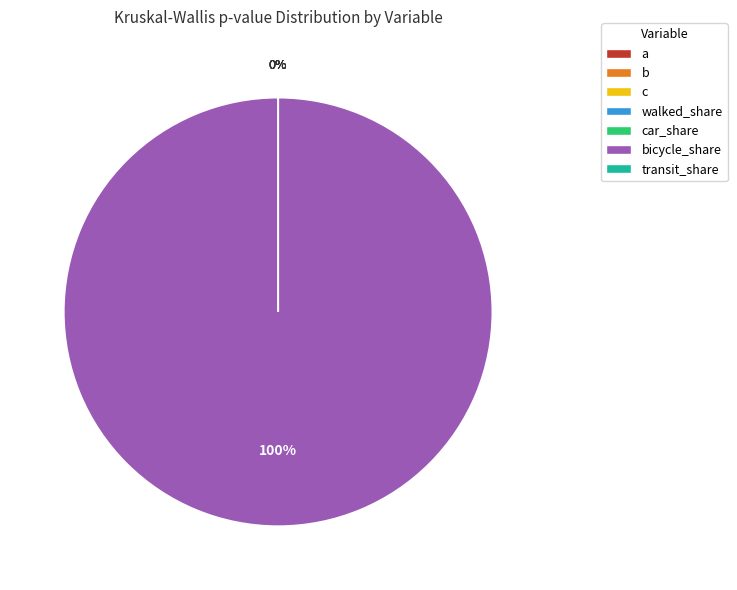

How many segments does this pie chart have?

7